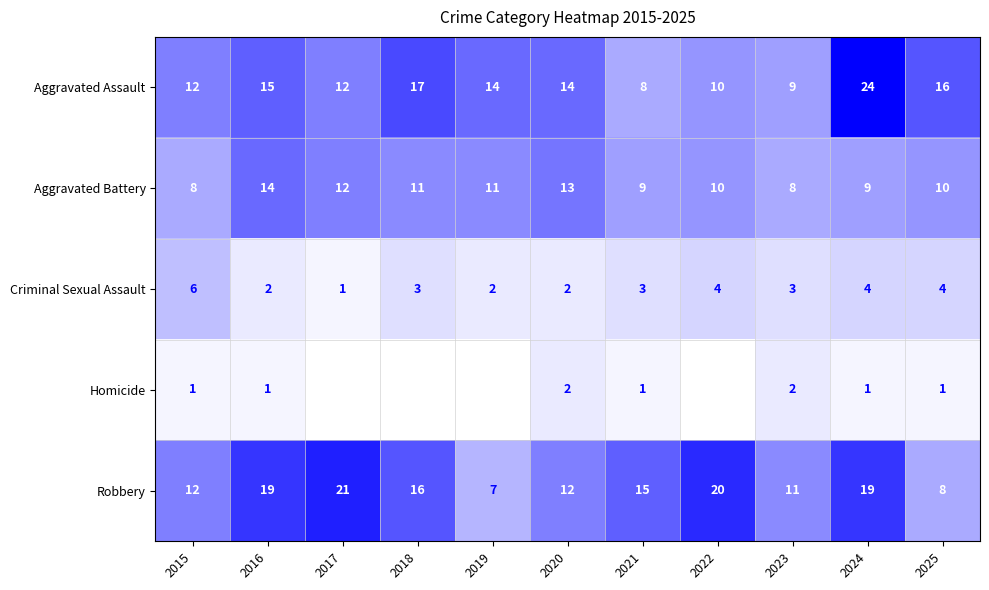

Read the Robbery value at 2024, to the nearest 10.

20